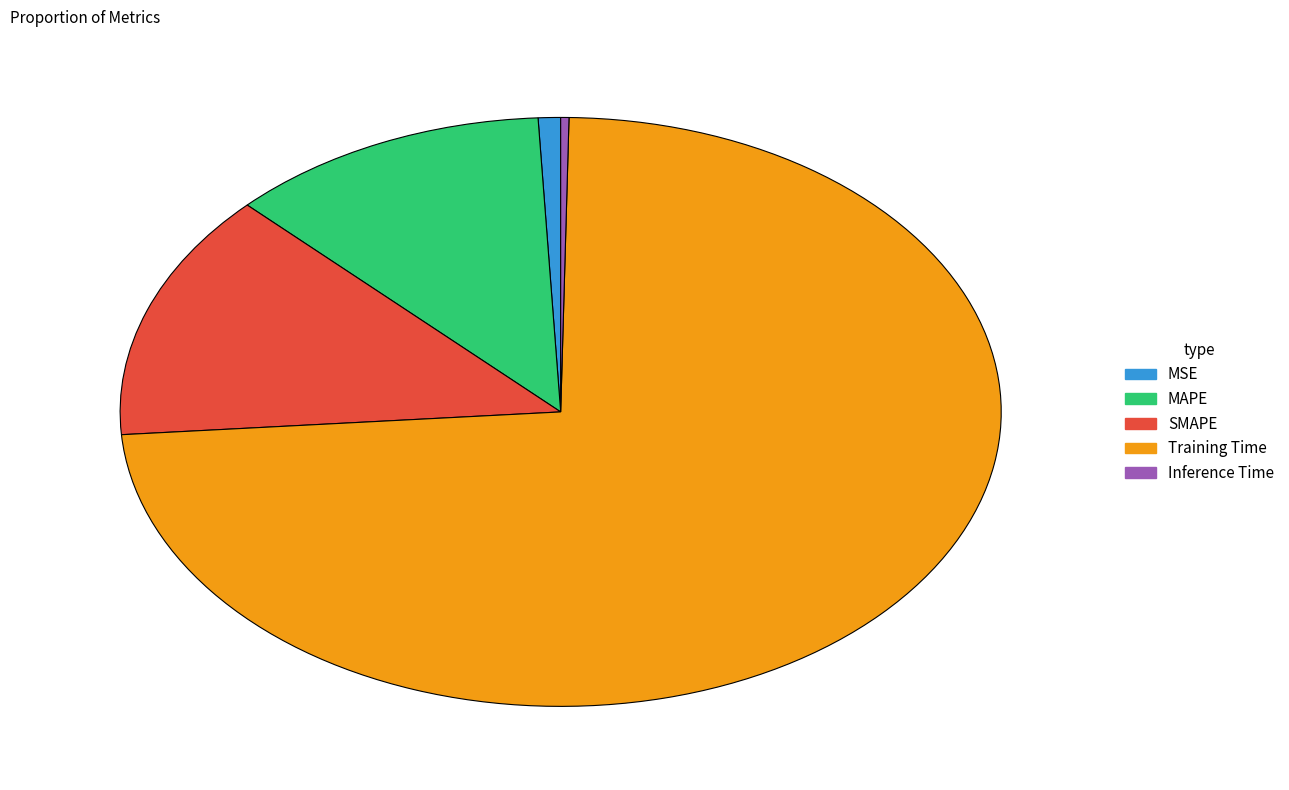

Count the number of slices in the pie.

5